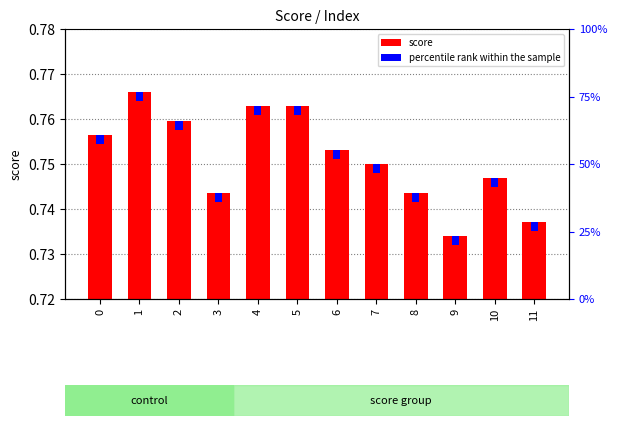

Is it true that percentile rank within the sample equals 0.0 at 9?

False